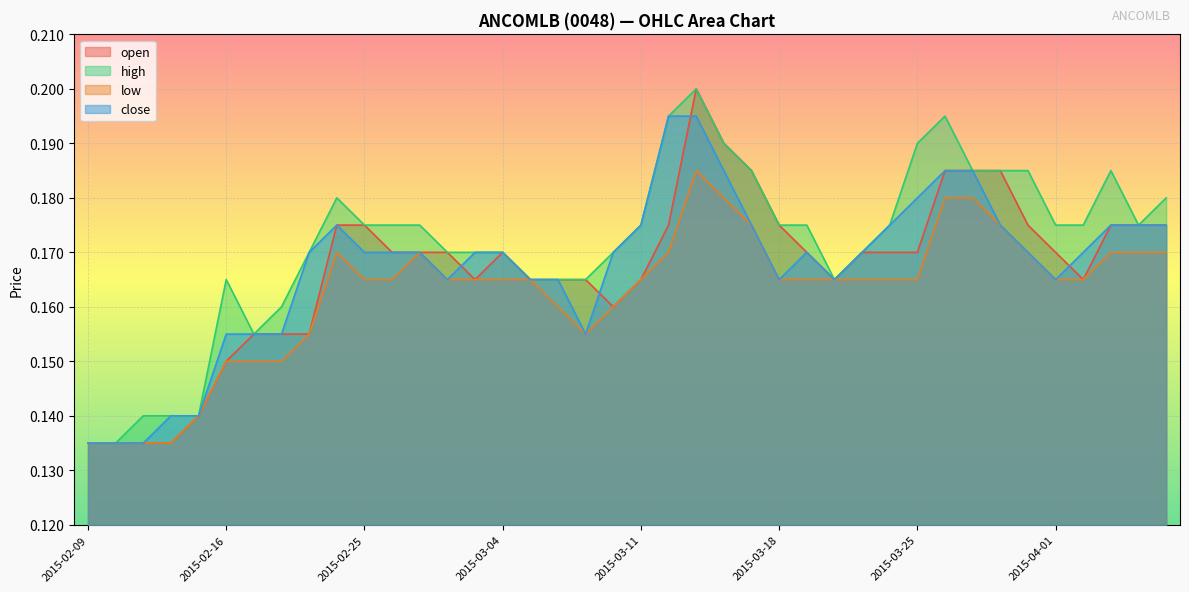

What is the approximate value of high at 2015-02-25?

0.2